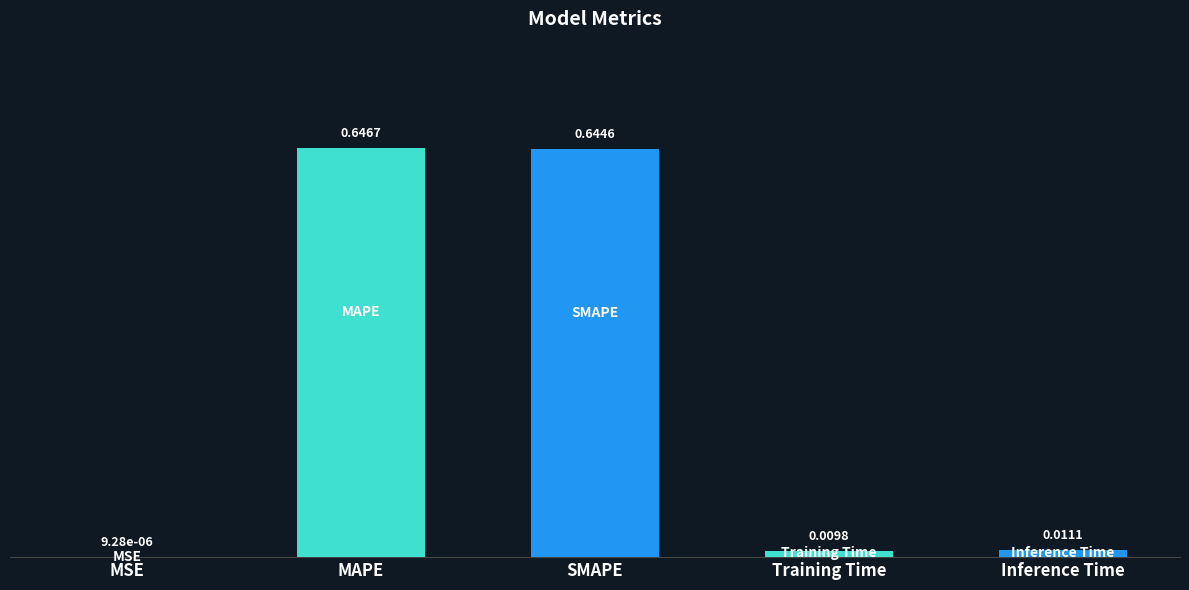

Does the chart contain stacked bars?

No